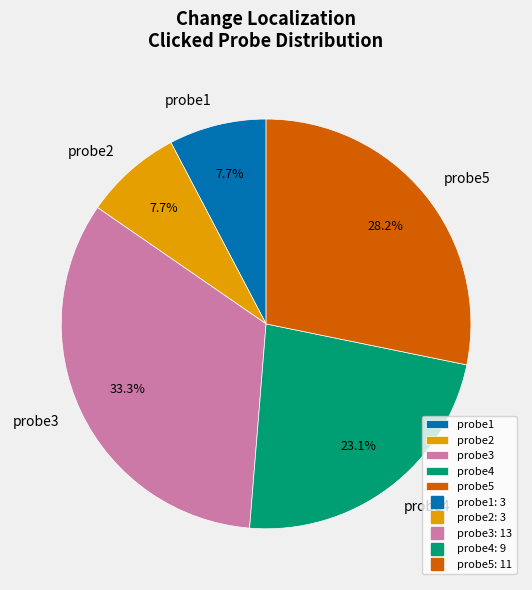

Which category has the biggest portion of the pie?

probe3